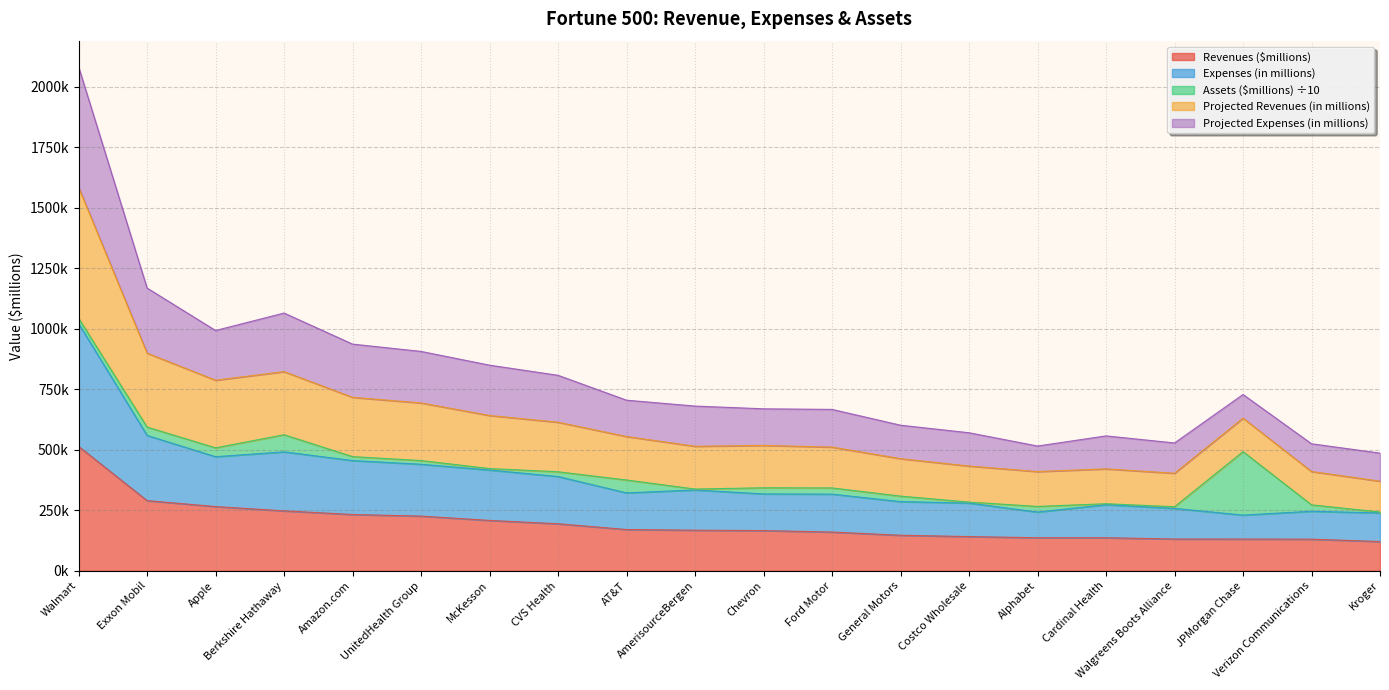

Does the chart have visible grid lines?

Yes